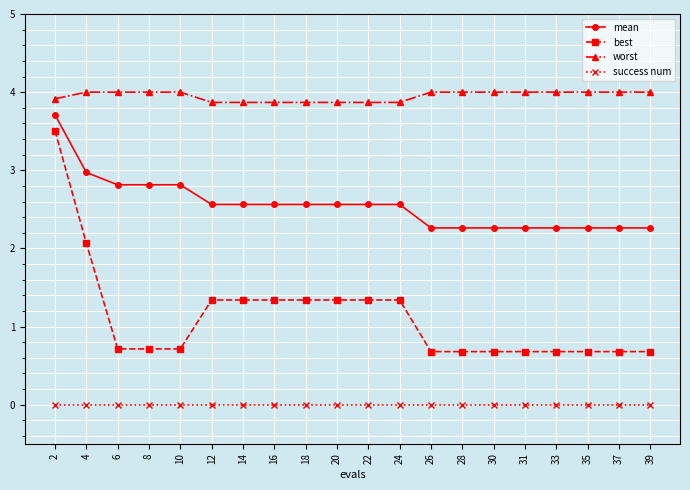

True or false: success num and mean intersect in this chart.

False